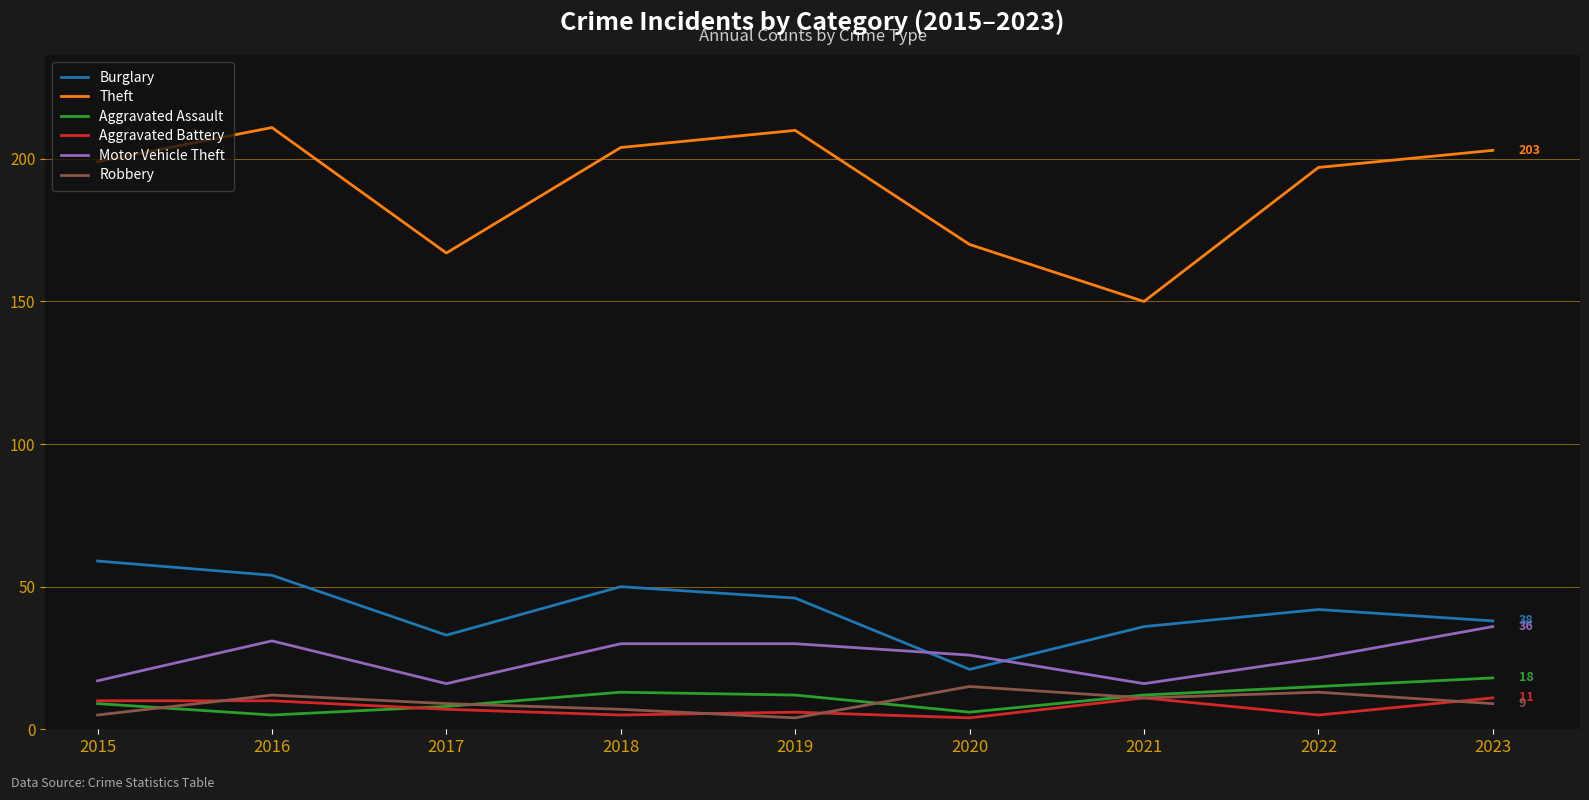

What are all the series names shown in the legend?

Burglary, Theft, Aggravated Assault, Aggravated Battery, Motor Vehicle Theft, Robbery